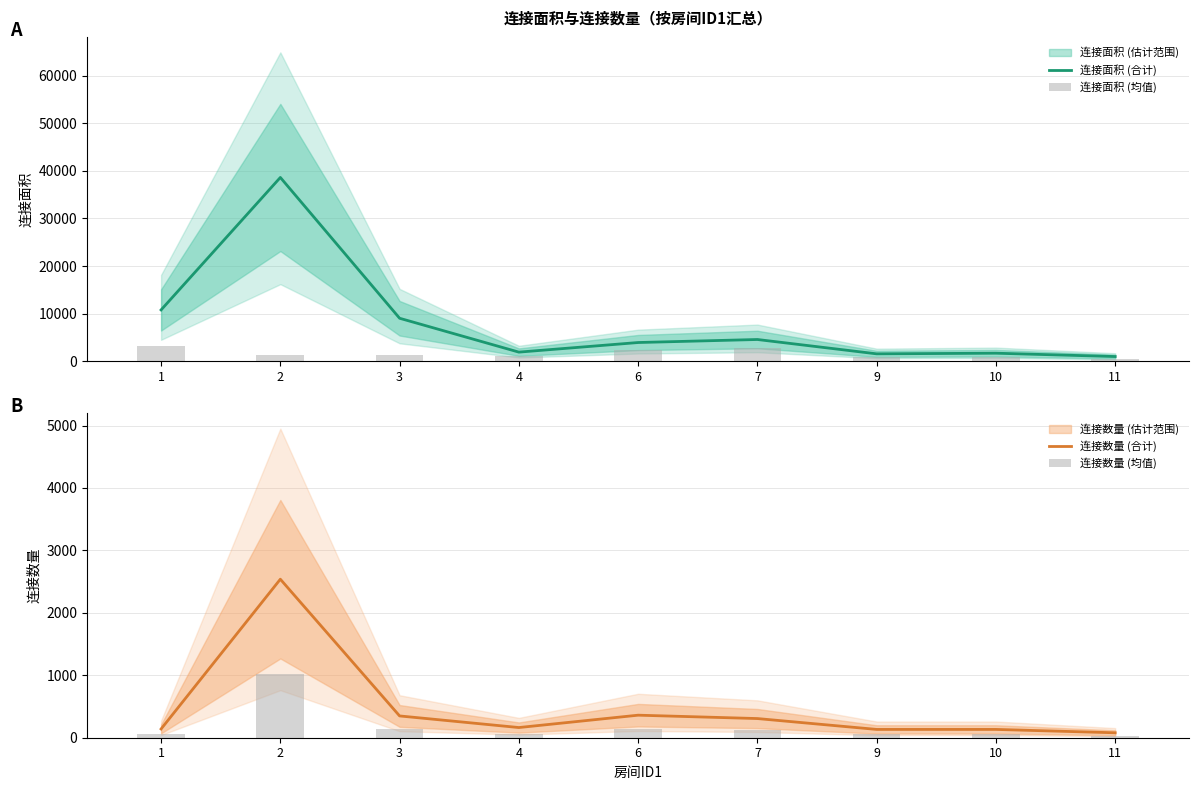

Which series has the largest total across all categories?

连接面积 (合计)